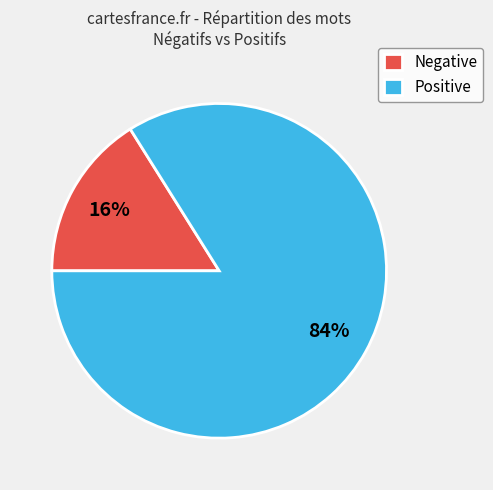

How many slices are in this pie chart?

2